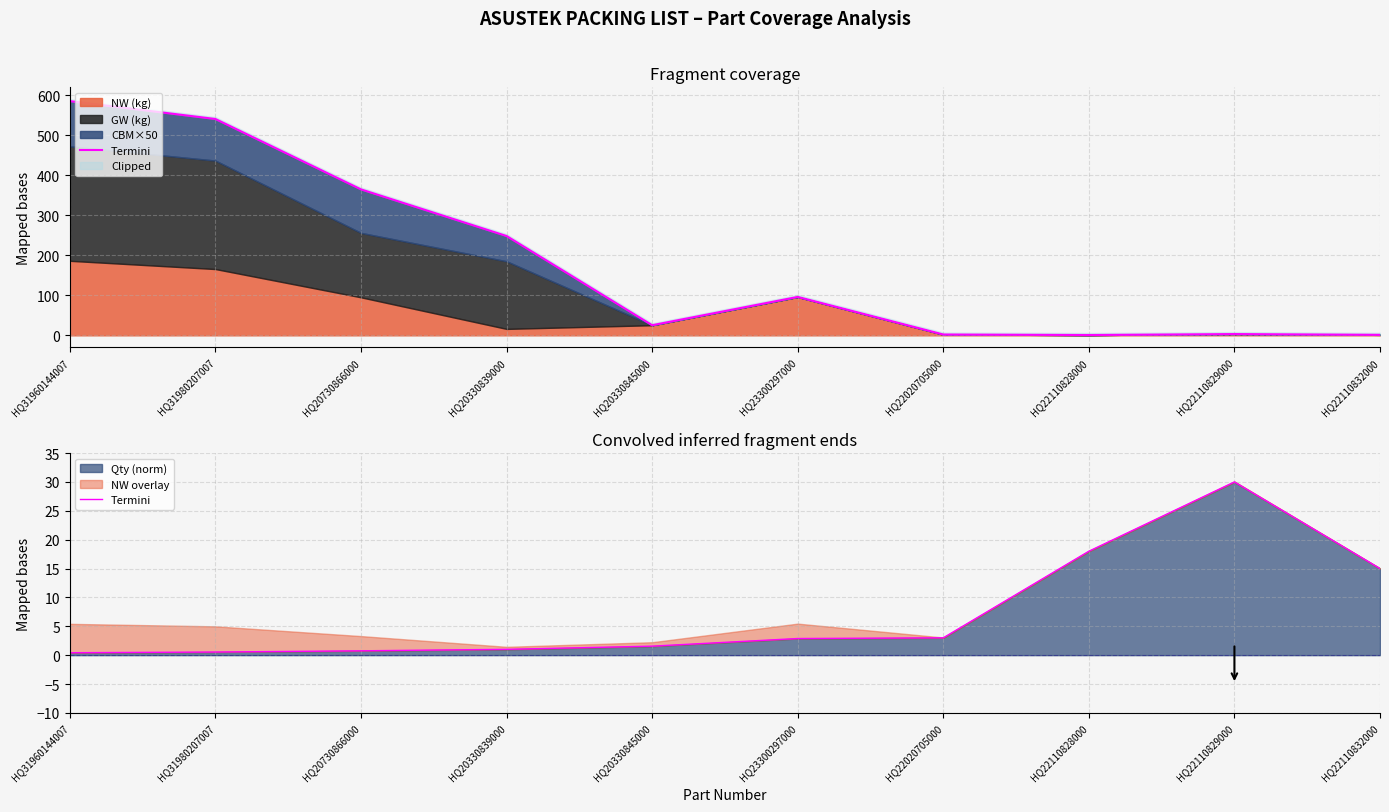

What is the difference between the values at HQ20730866000 and HQ20330839000?

0.3